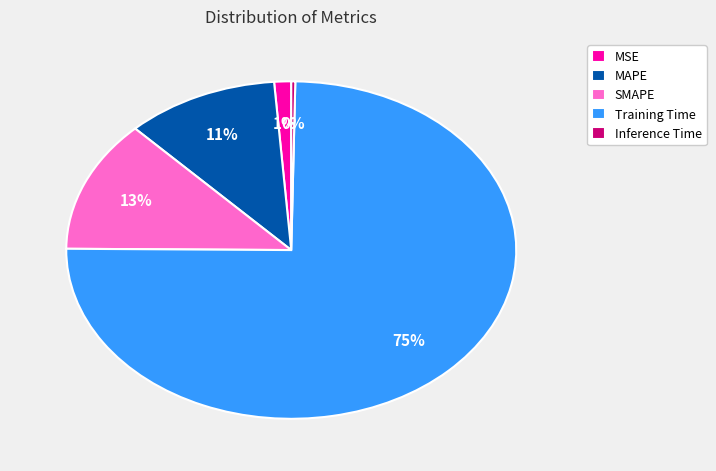

What is the majority slice?

Training Time